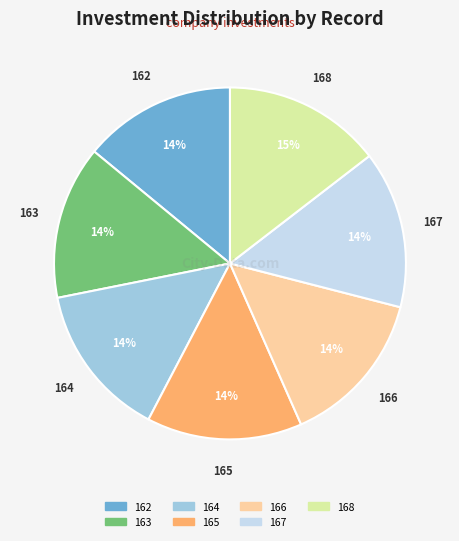

To the nearest percent, what is the difference between the largest and smallest slice percentages?

1%